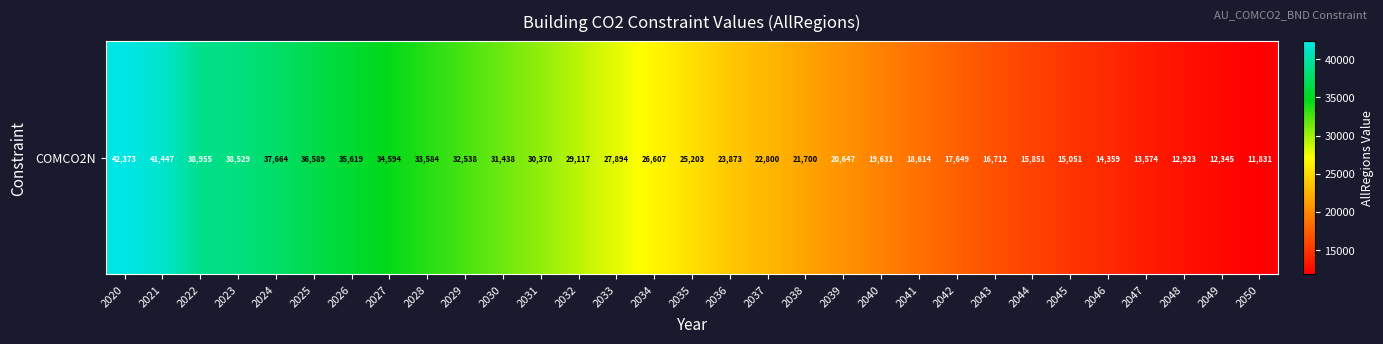

At which label is the value closest to 27102?

2034